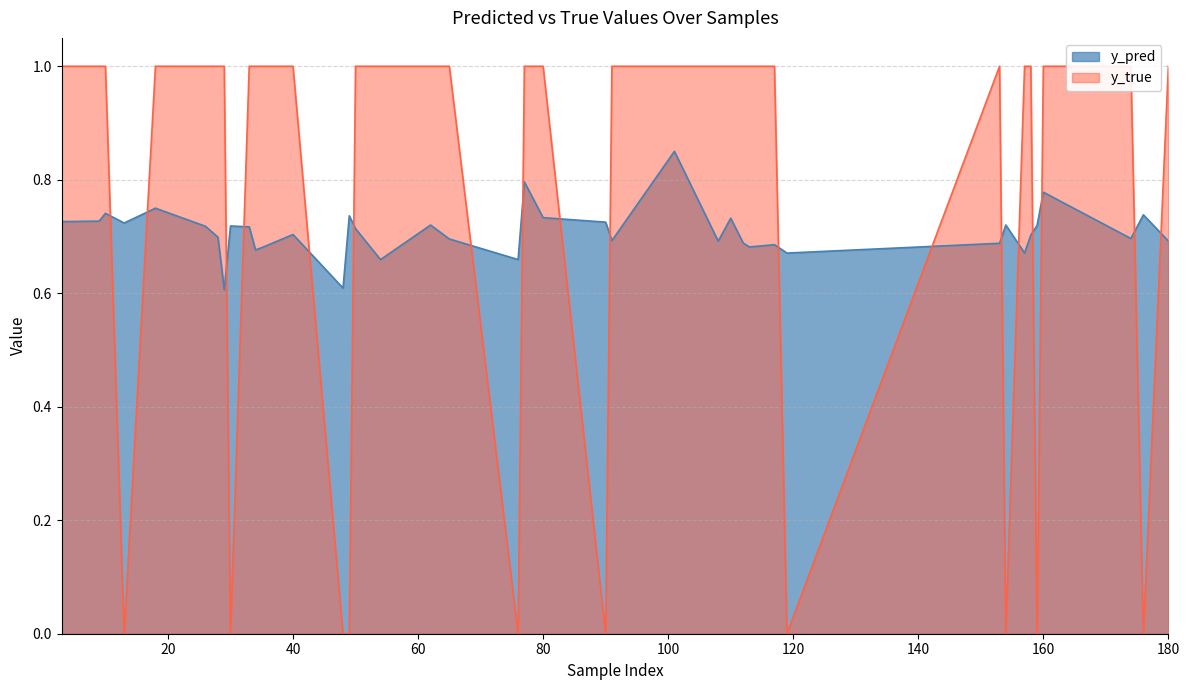

What are all the series names shown in the legend?

y_pred, y_true